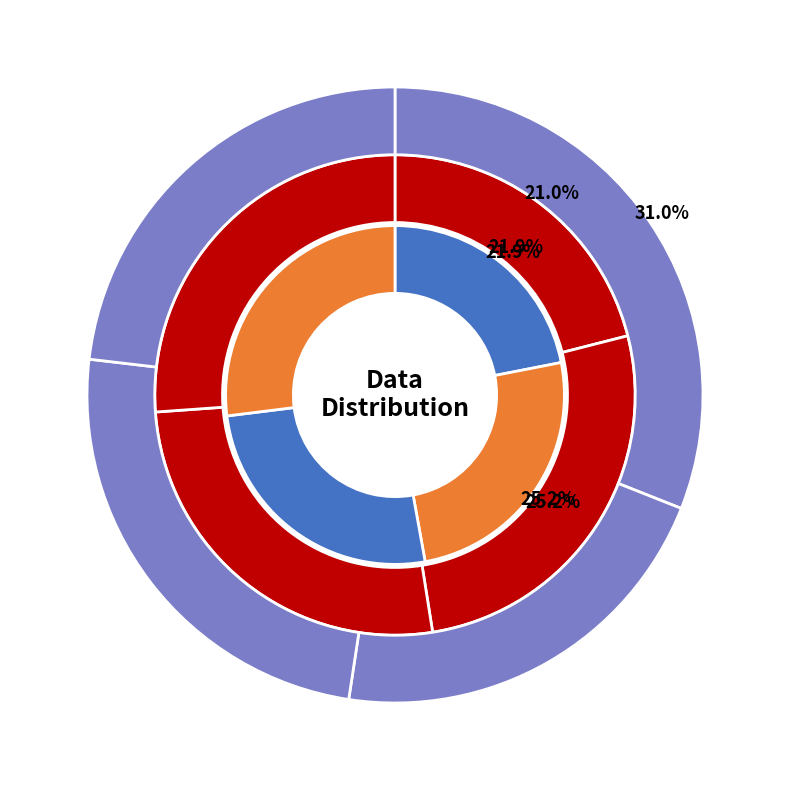

What percentage is NOT represented by 0?

83.4%